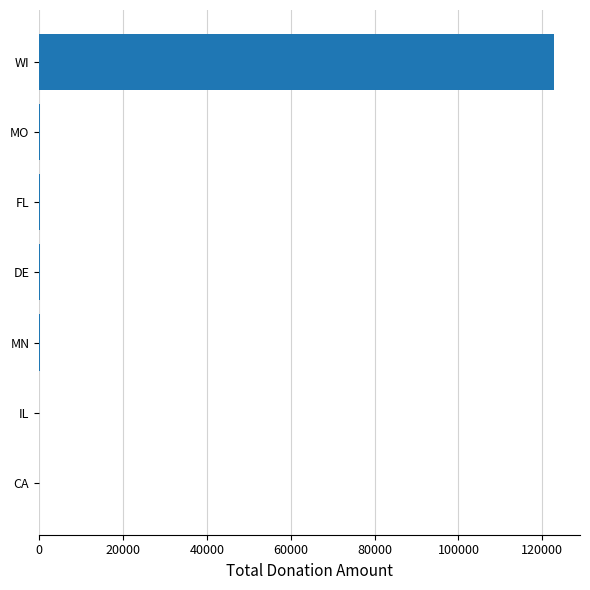

What is the maximum value shown in the chart?

122844.4